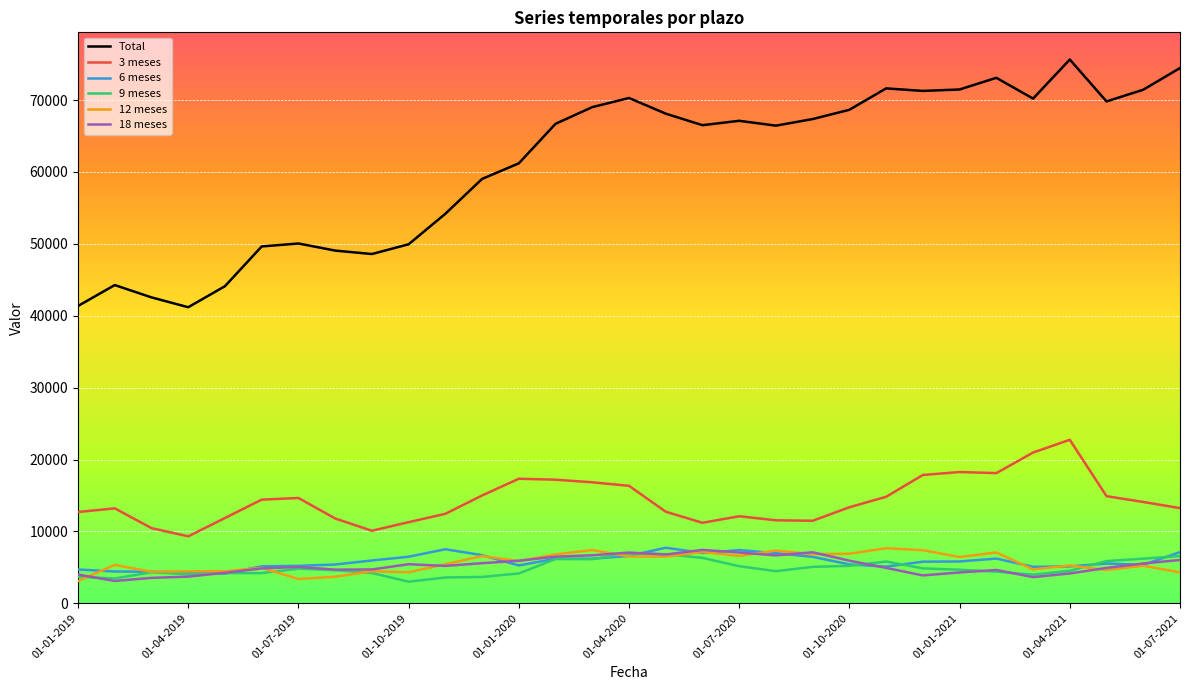

Which series has the largest range (max minus min)?

Total